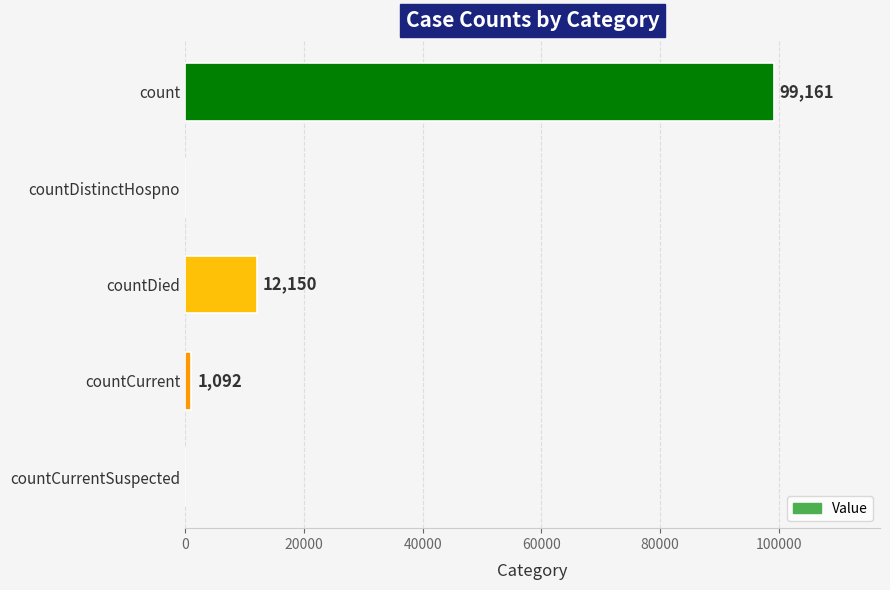

How many positive values are there?

3